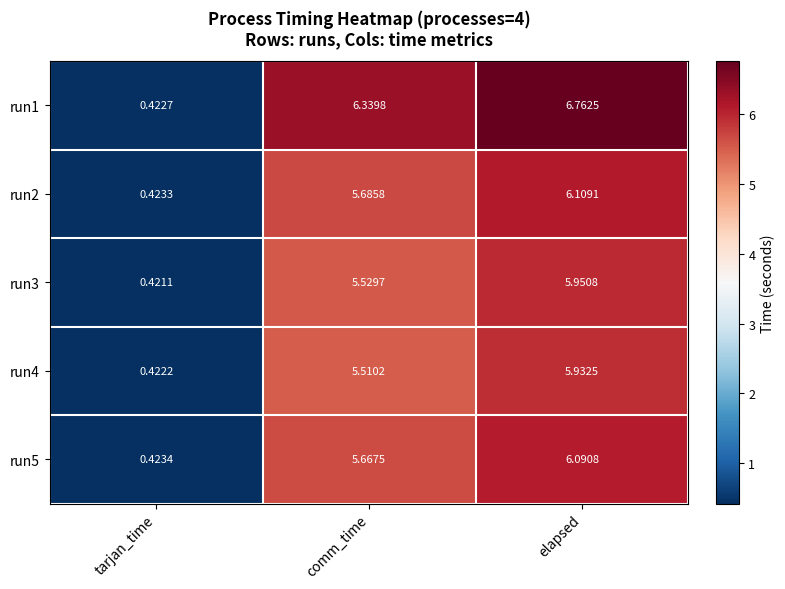

At which category is the sum across all series the highest?

elapsed